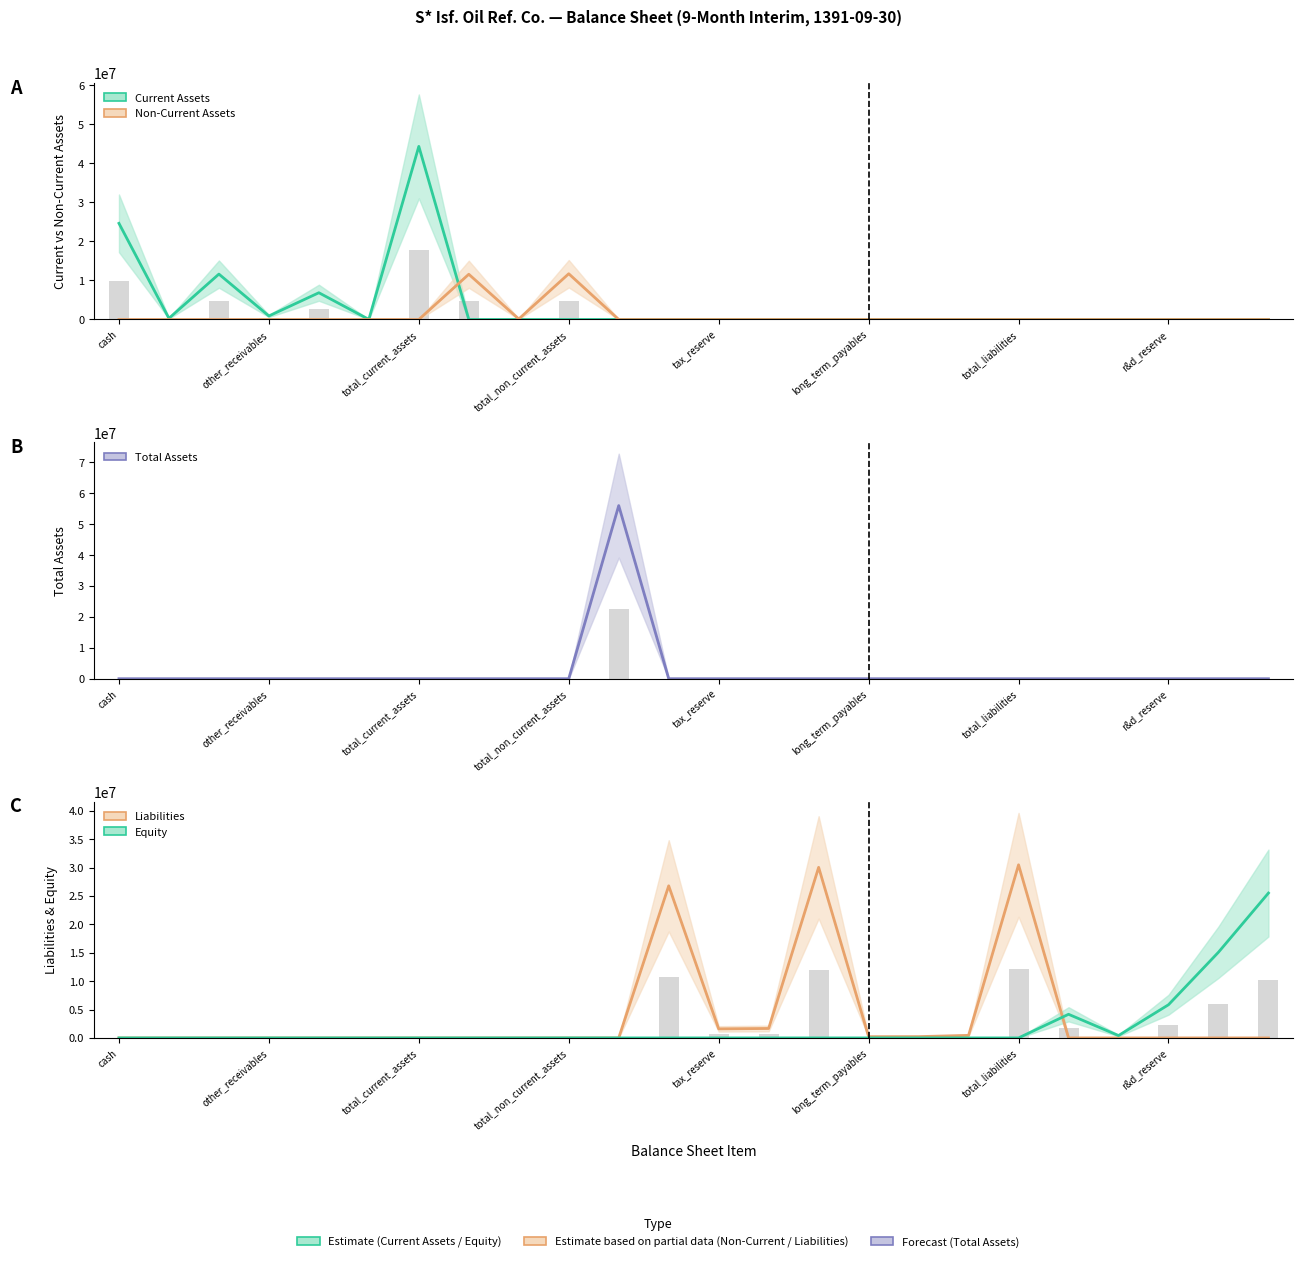

What position from the left is capital?

20